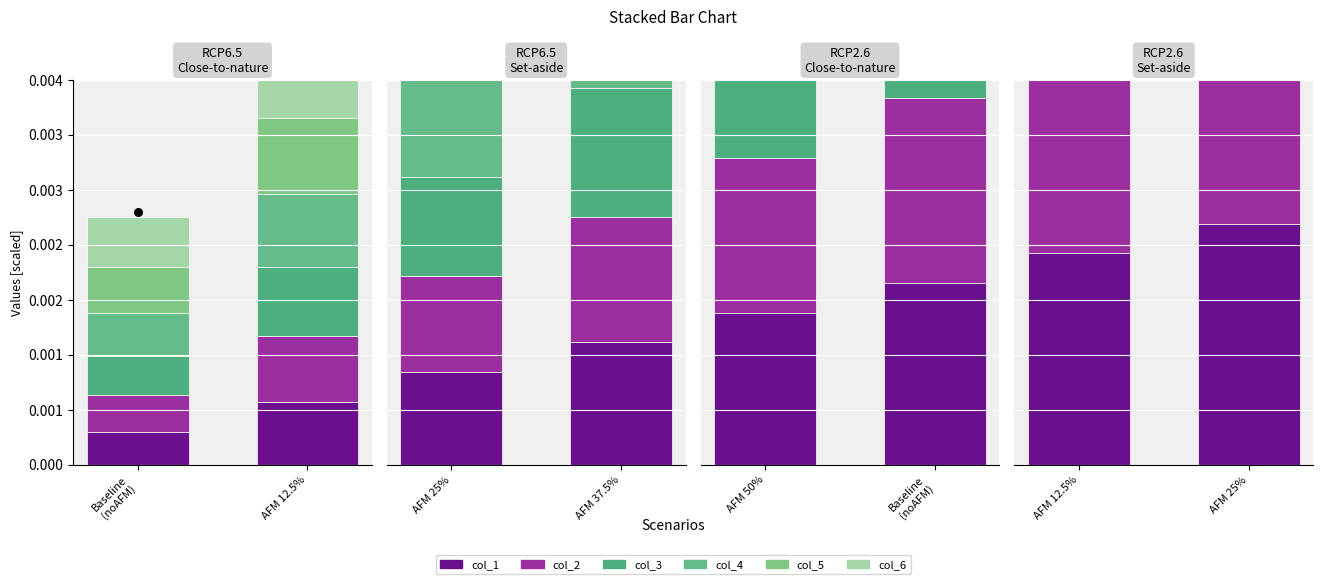

Which series reaches the minimum Y coordinate?

col_1